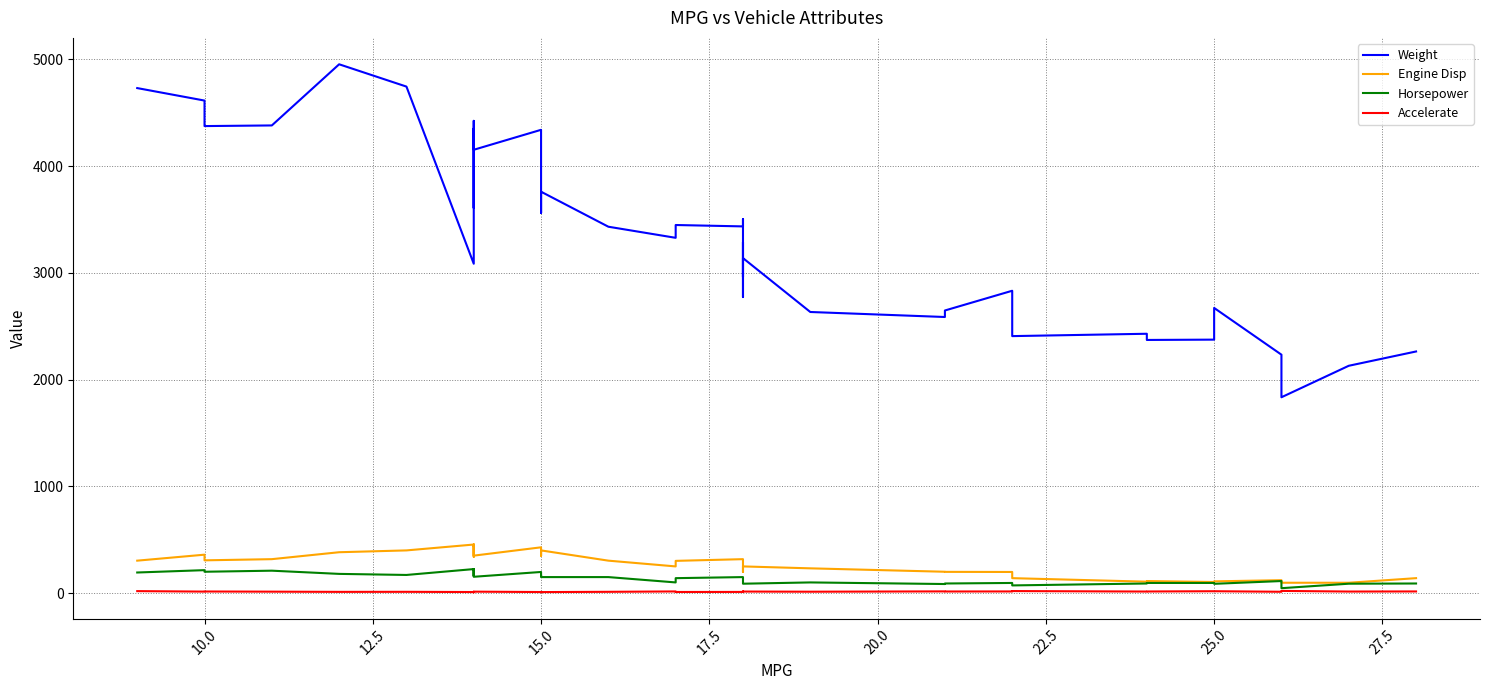

Which series has the largest range (max minus min)?

Weight